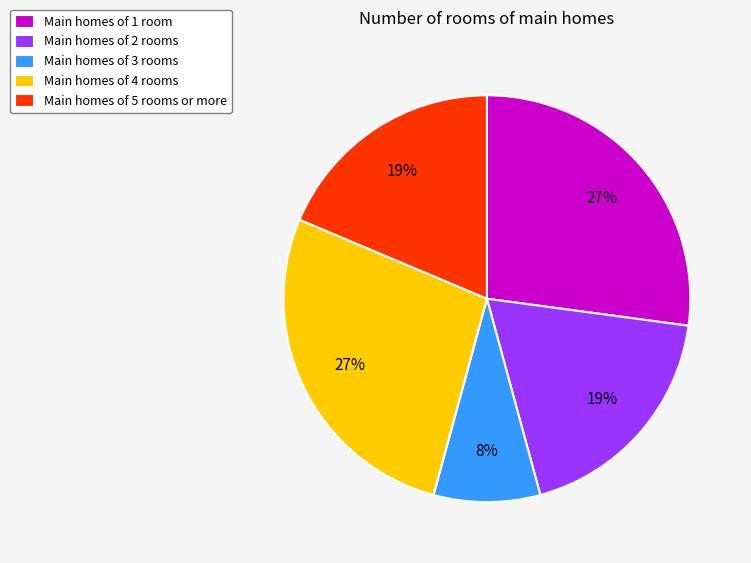

What is the smallest slice in the pie chart?

Main homes of 3 rooms